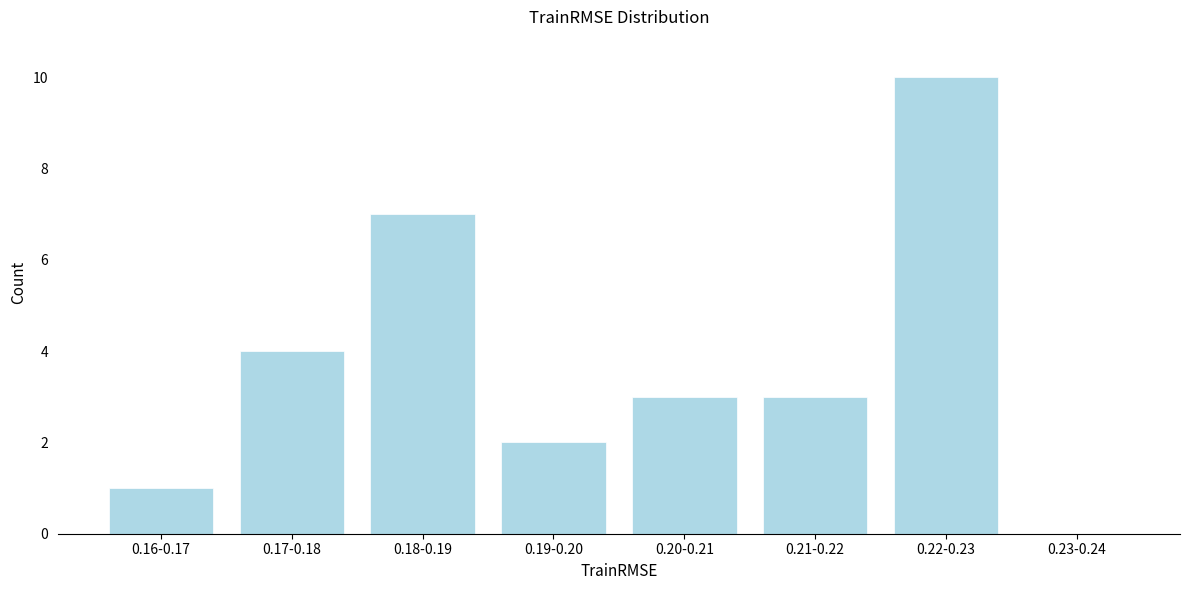

Reading left to right, list all the values displayed in this chart.

0.16-0.17=1	0.17-0.18=4	0.18-0.19=7	0.19-0.20=2	0.20-0.21=3	0.21-0.22=3	0.22-0.23=10	0.23-0.24=0